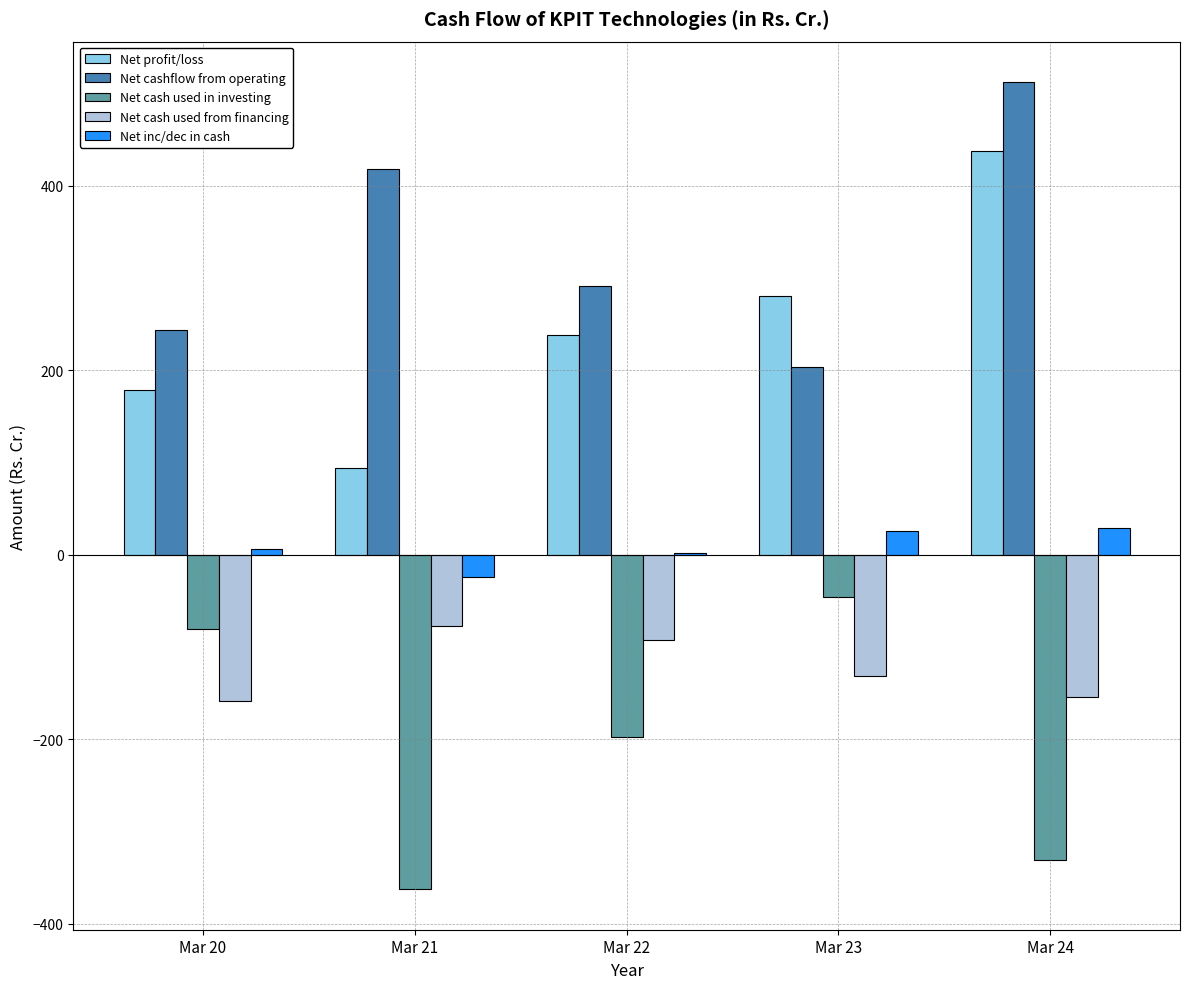

The Net cash used from financing series shows -77.8 at Mar 21. True or false?

True